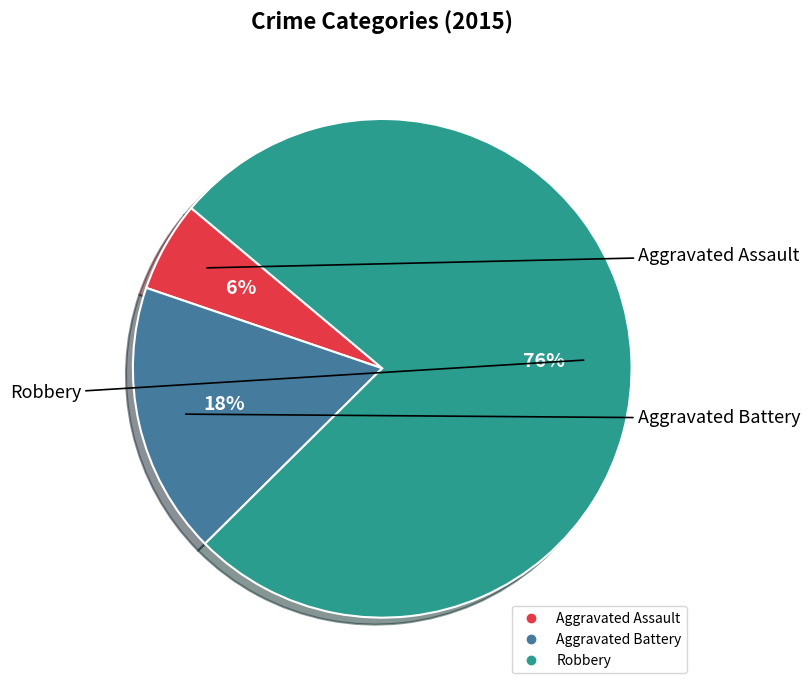

Which slice is the smallest?

Aggravated Assault